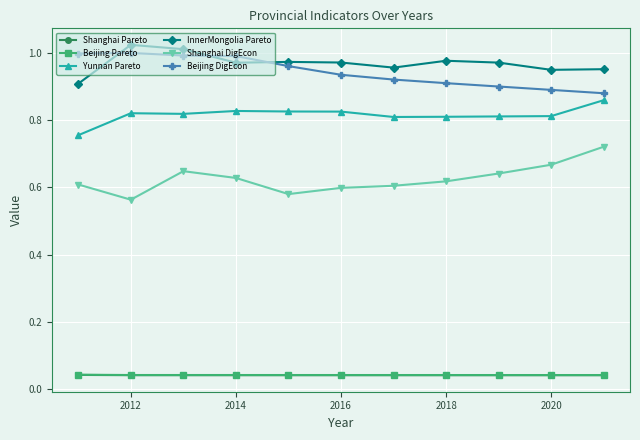

True or false: Shanghai DigEcon and Beijing Pareto cross at least once.

False